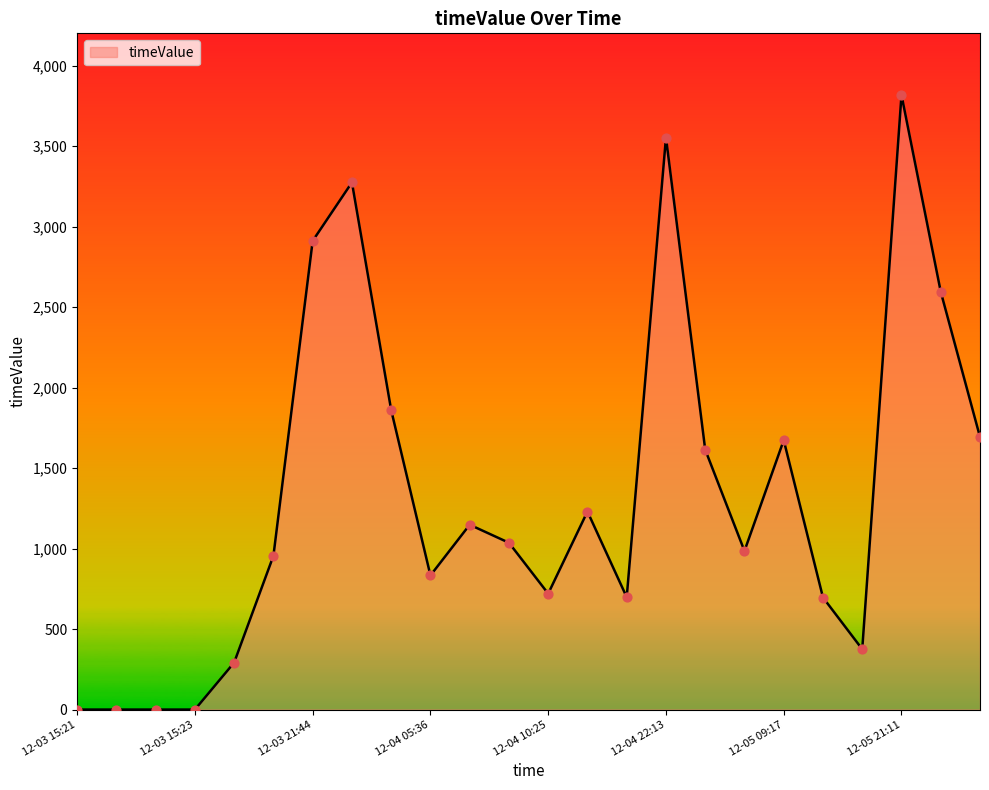

What is the greatest value displayed?

3817